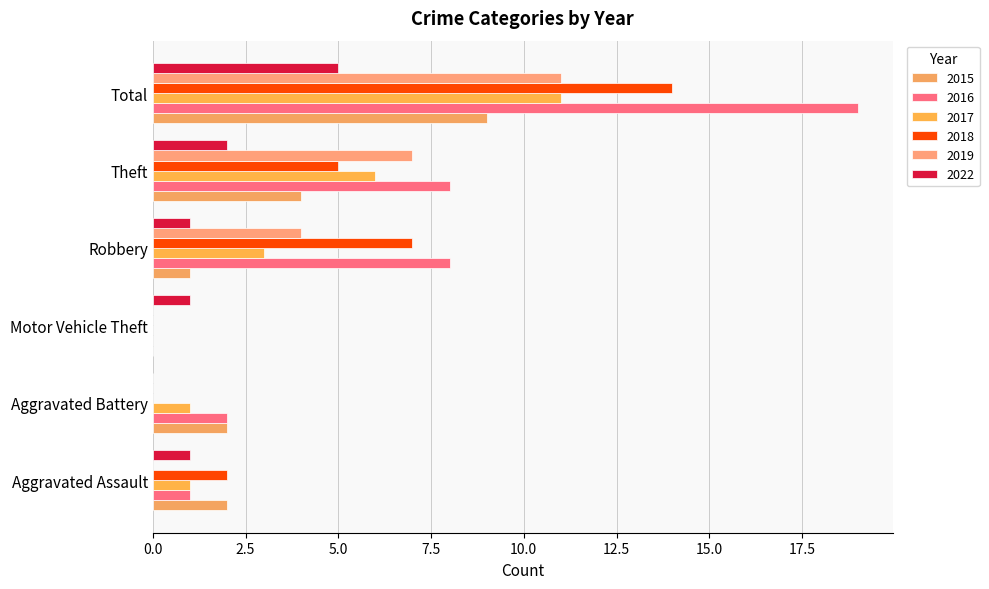

What is the value of the 2016 bar at the 1st from the left?

1